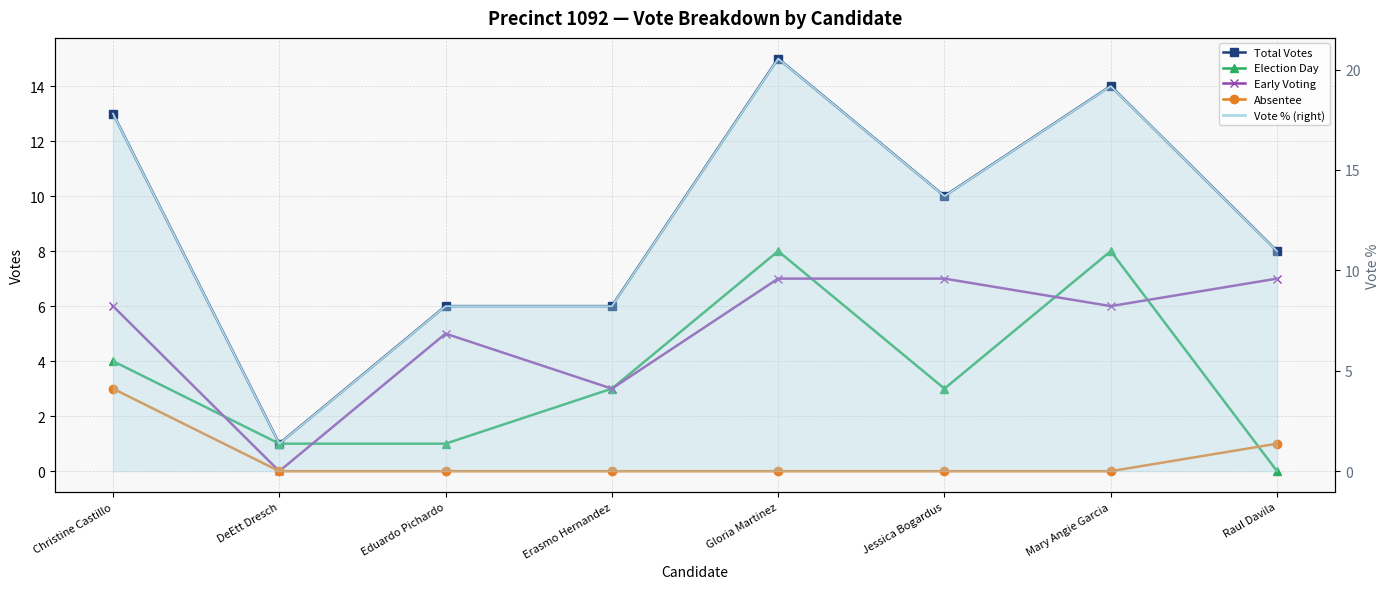

Reading left to right, extract all data points from this chart.

Total Votes: Christine Castillo=13	DeEtt Dresch=1	Eduardo Pichardo=6	Erasmo Hernandez=6	Gloria Martinez=15	Jessica Bogardus=10	Mary Angie Garcia=14	Raul Davila=8
Election Day: Christine Castillo=4	DeEtt Dresch=1	Eduardo Pichardo=1	Erasmo Hernandez=3	Gloria Martinez=8	Jessica Bogardus=3	Mary Angie Garcia=8	Raul Davila=0
Early Voting: Christine Castillo=6	DeEtt Dresch=0	Eduardo Pichardo=5	Erasmo Hernandez=3	Gloria Martinez=7	Jessica Bogardus=7	Mary Angie Garcia=6	Raul Davila=7
Absentee: Christine Castillo=3	DeEtt Dresch=0	Eduardo Pichardo=0	Erasmo Hernandez=0	Gloria Martinez=0	Jessica Bogardus=0	Mary Angie Garcia=0	Raul Davila=1